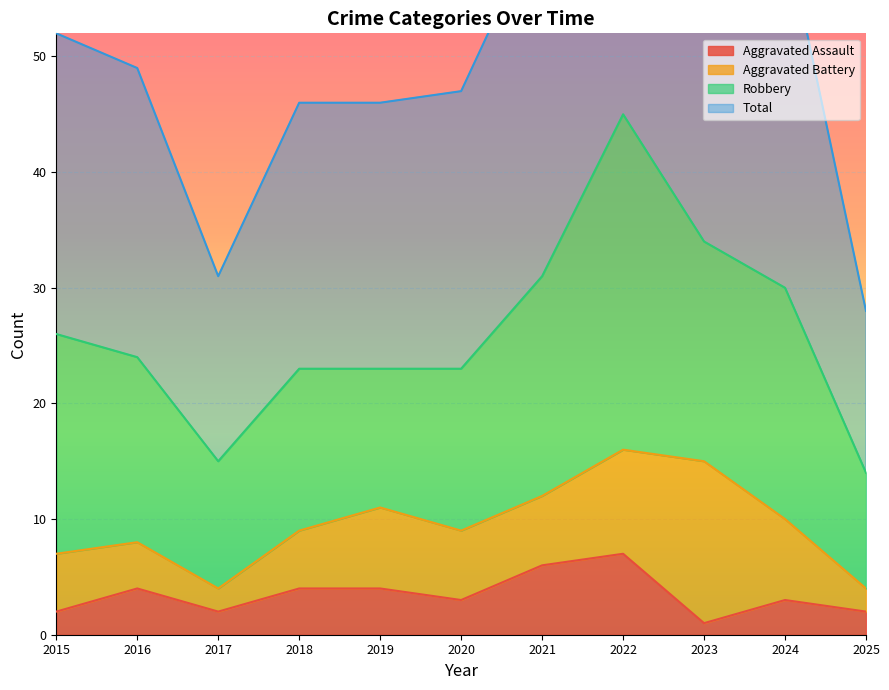

Between 2015 and 2022, which series saw the biggest shift?

Total